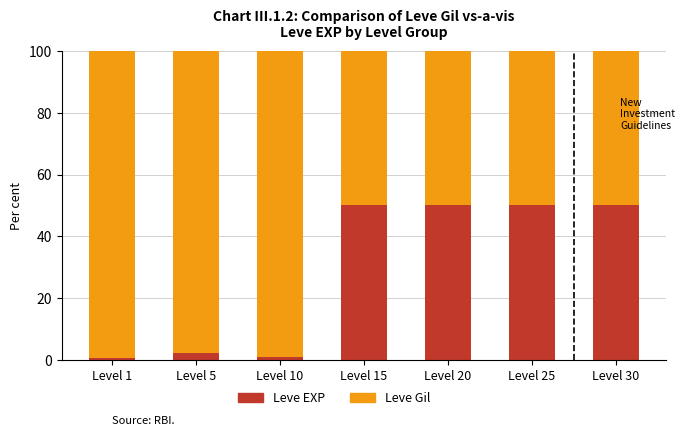

What is the highest value of the Leve EXP series?

50.0